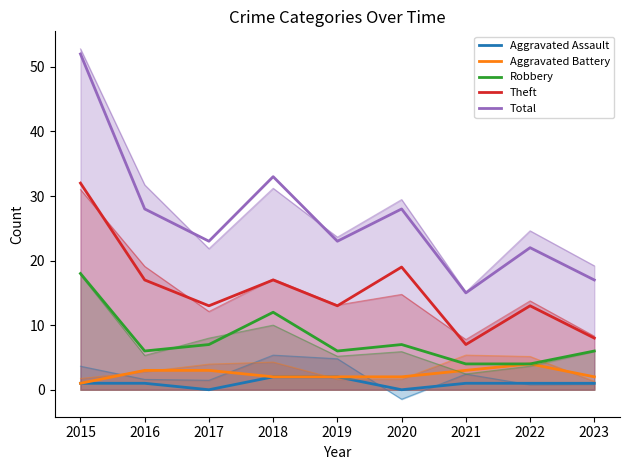

What is the difference between the maximum and minimum values in the Total series?

37